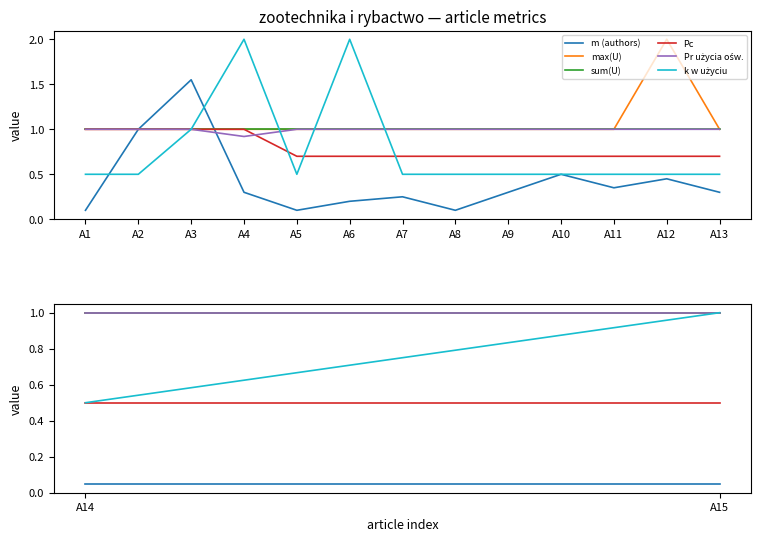

What is the sum of the sum(U) values at A1 and A2?

2.0